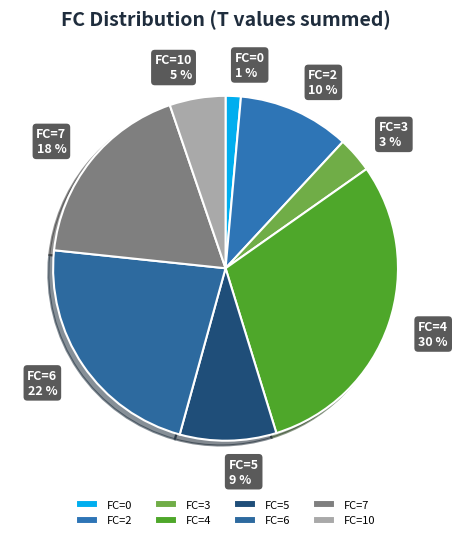

Combined, do FC=4 and FC=6 account for over 50%?

Yes